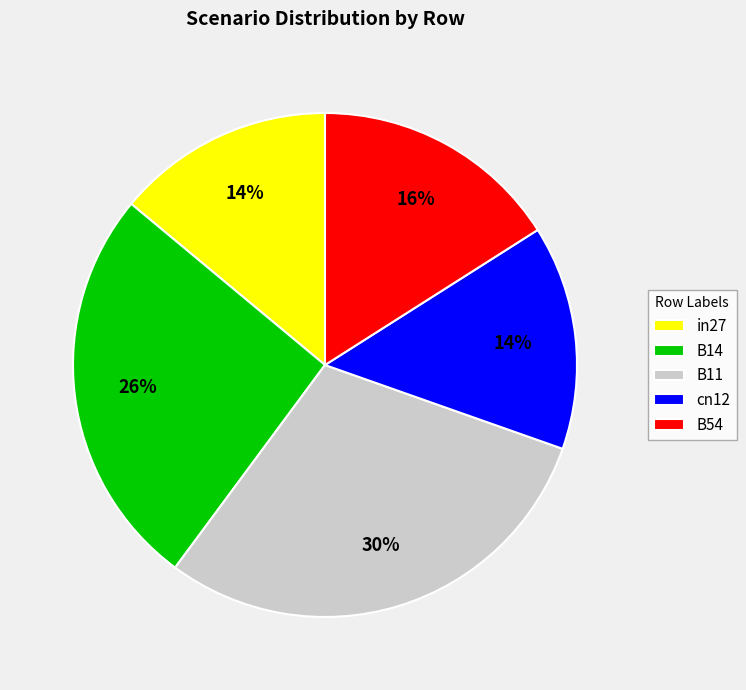

Which category has the biggest portion of the pie?

B11